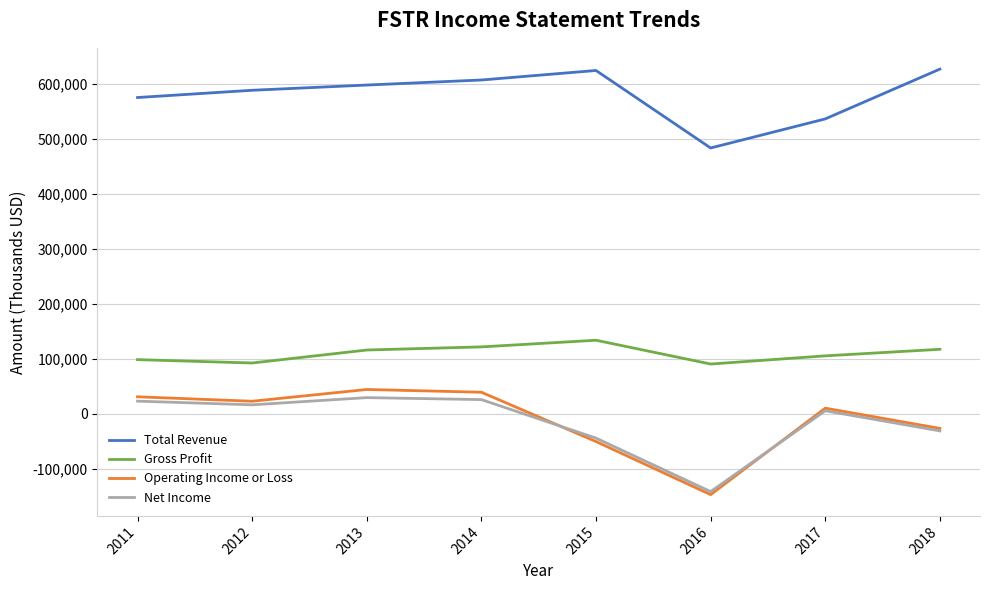

Between 2016 and 2018, which series saw the biggest shift?

Total Revenue